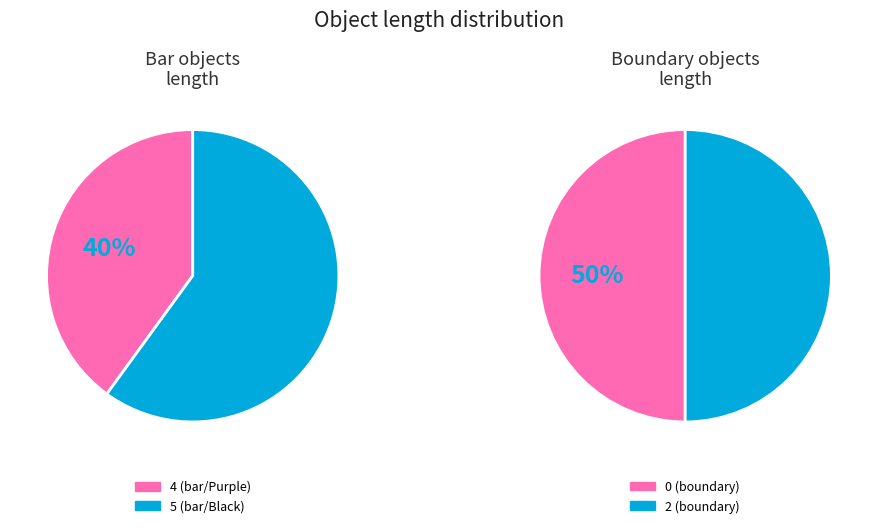

Does 0 account for over 50% of the chart?

No